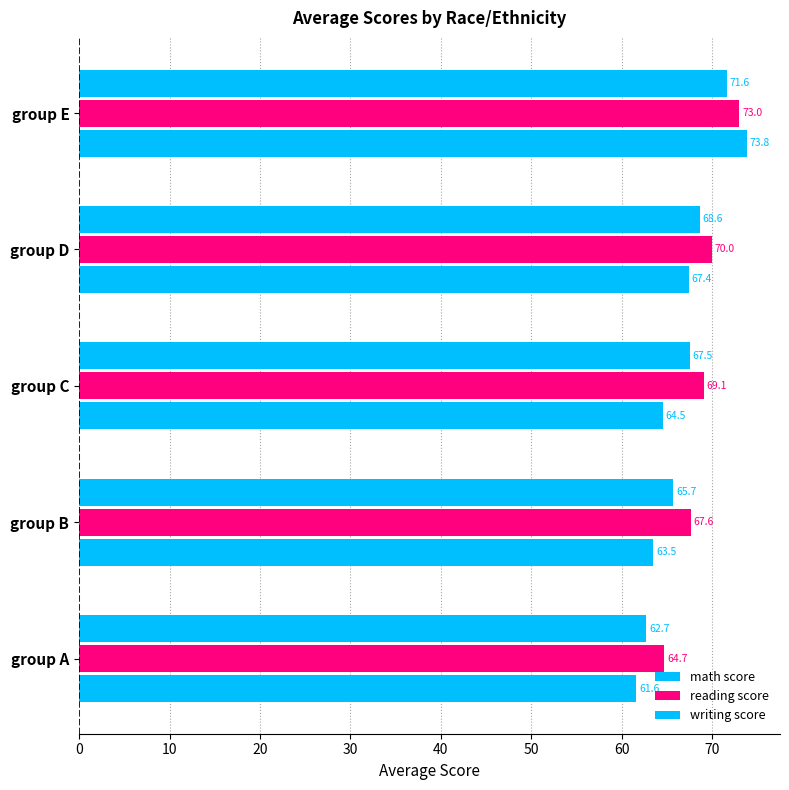

How many data points in math score are less than 64?

2